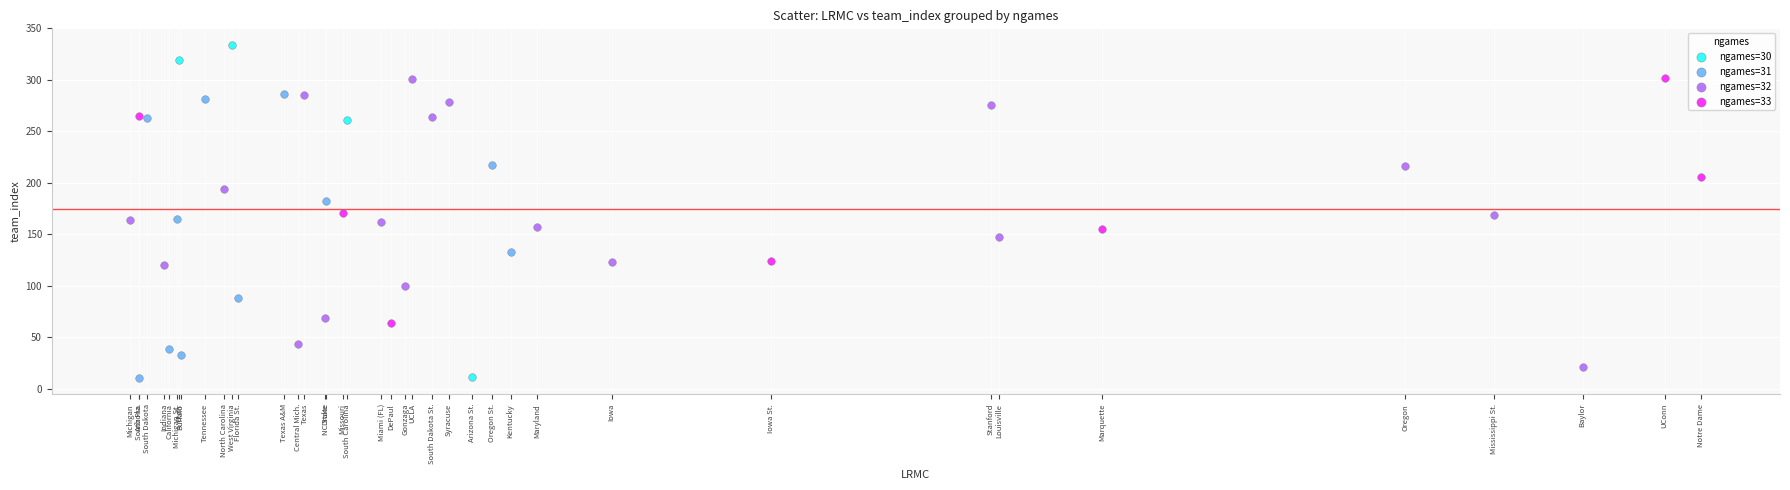

Which series reaches the maximum Y coordinate?

ngames=30